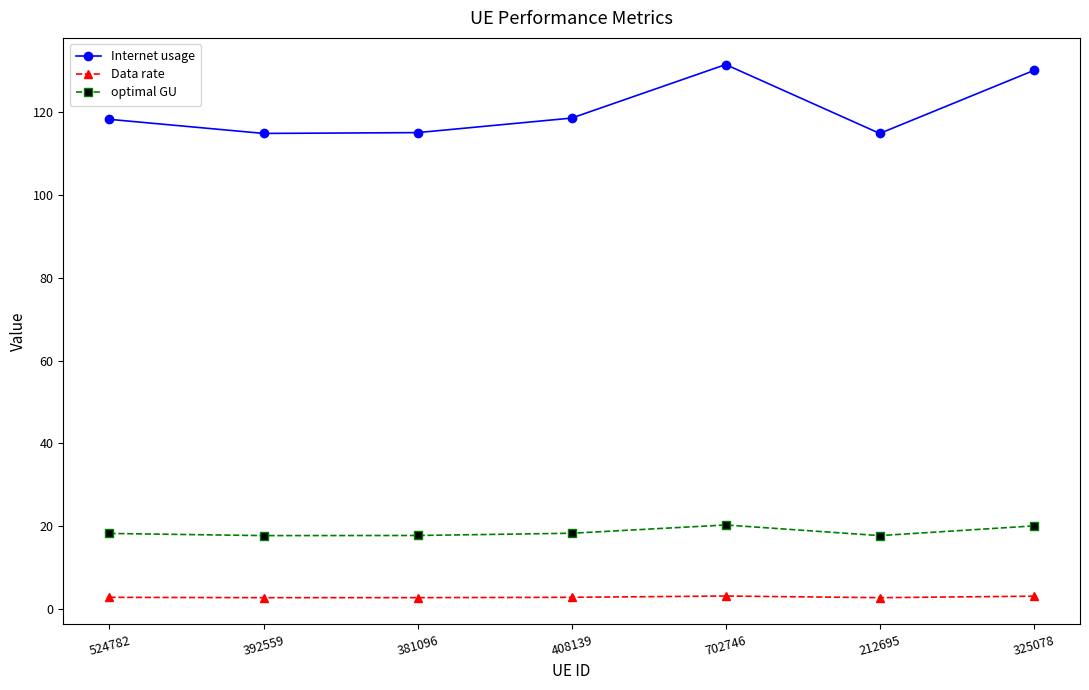

True or false: Internet usage and optimal GU cross at least once.

False